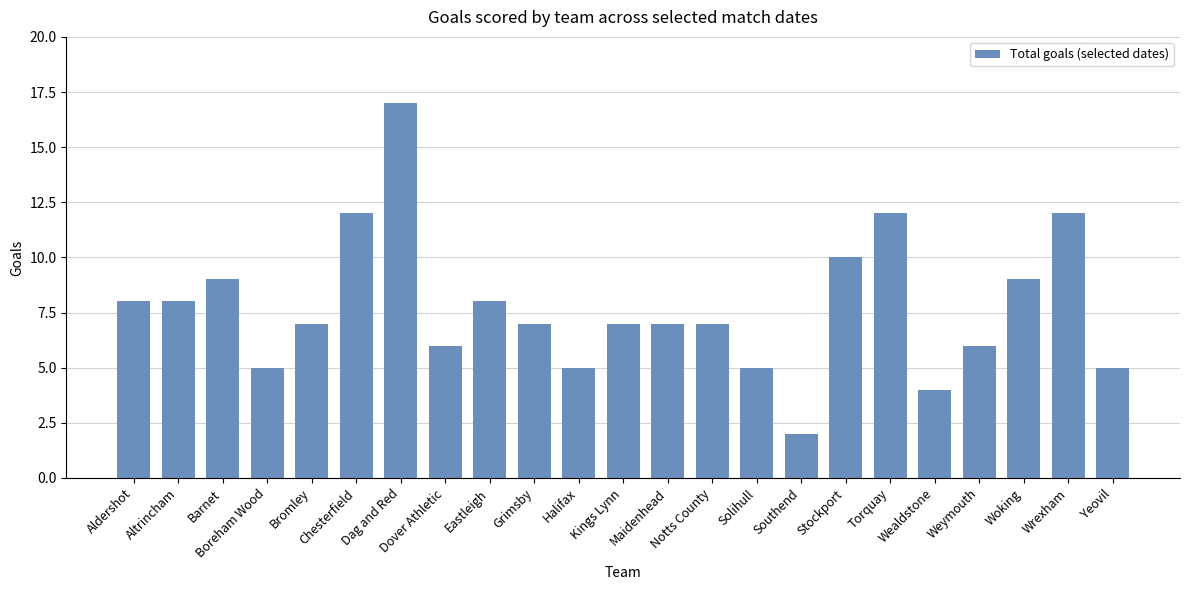

Which has a higher value, Bromley or Woking?

Woking